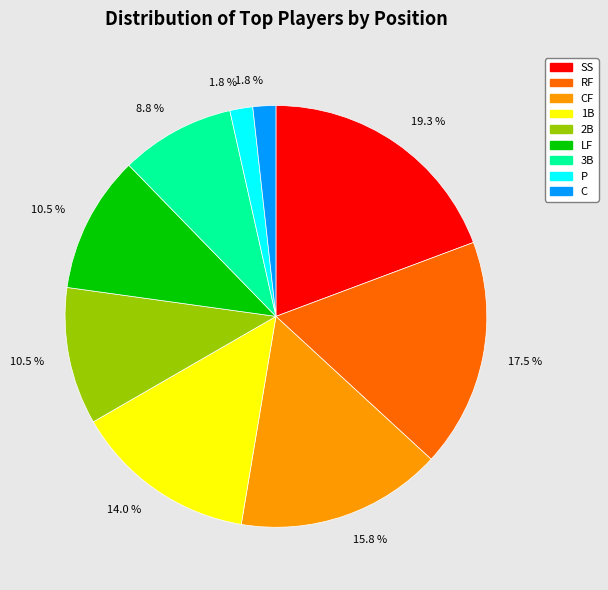

Is there a majority slice in this chart?

No